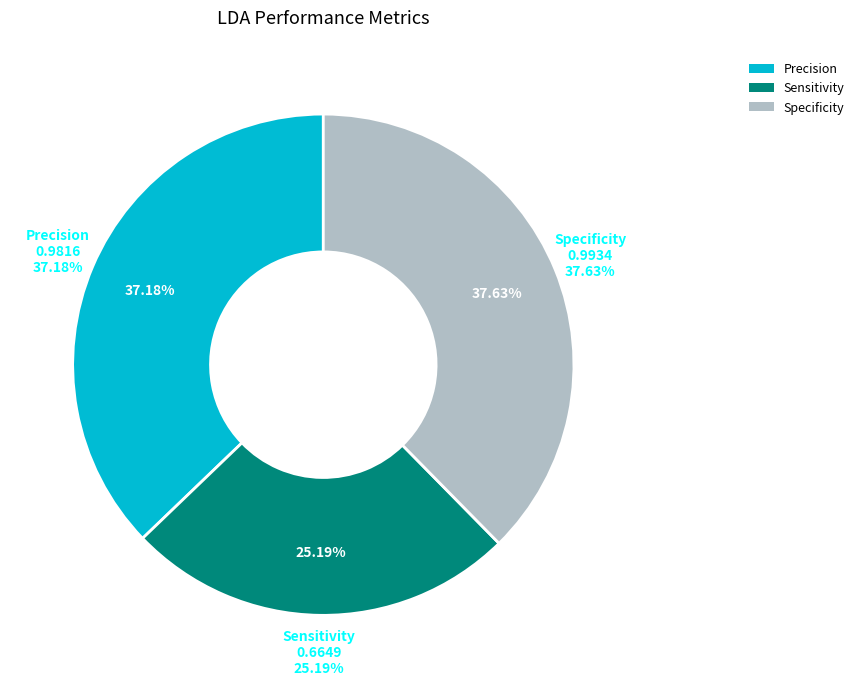

Which slice is the smallest?

Sensitivity